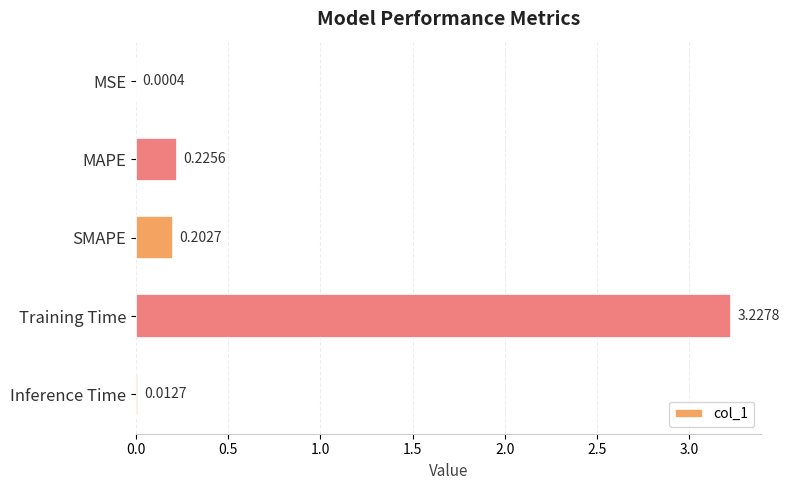

What is the change in value from MSE to Training Time?

+3.2